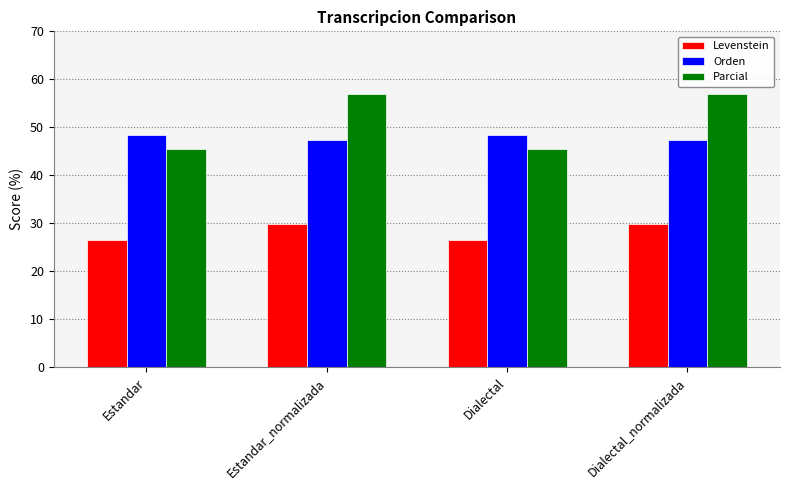

Read the Orden value at Dialectal.

48.5